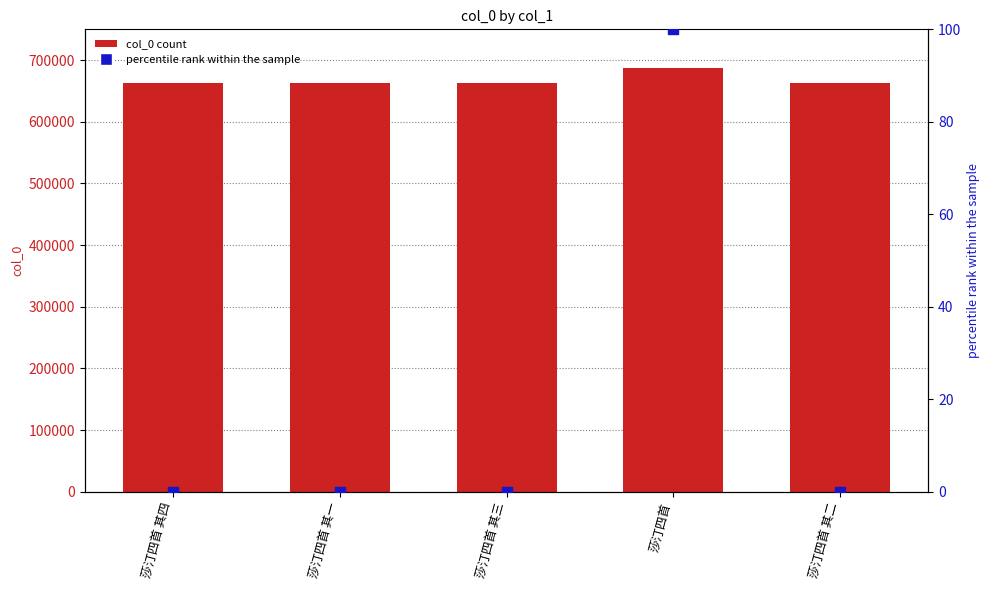

Which series has the widest spread of Y values?

col_0